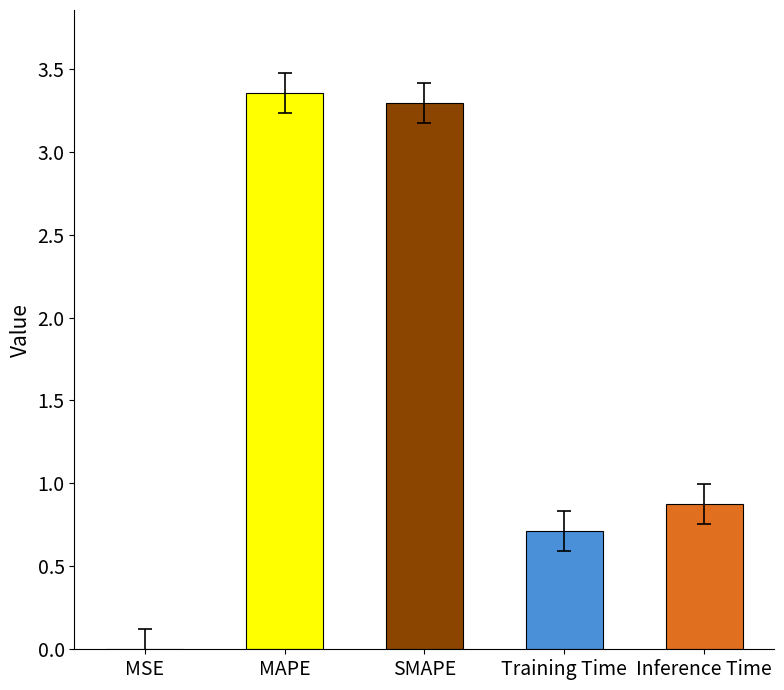

What is the change in value from SMAPE to Training Time?

-2.6